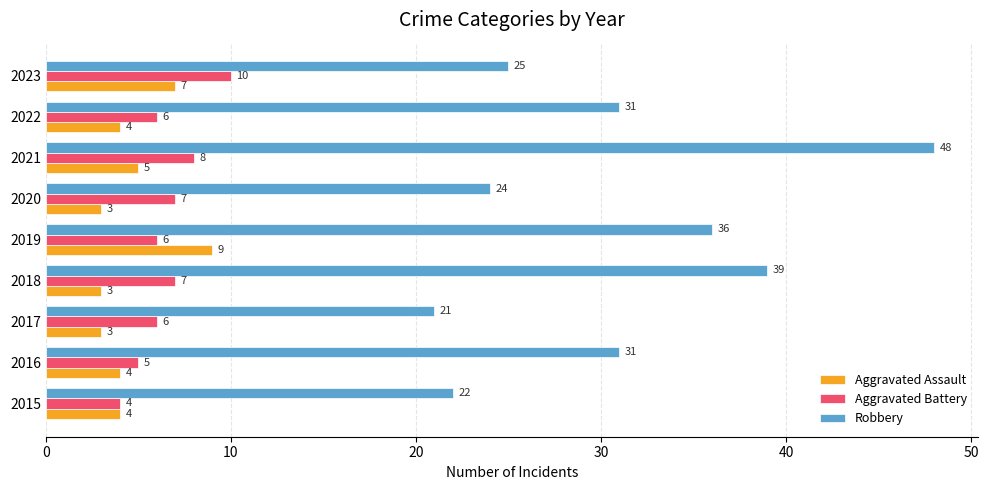

How many Aggravated Battery values are between 6 and 7?

5